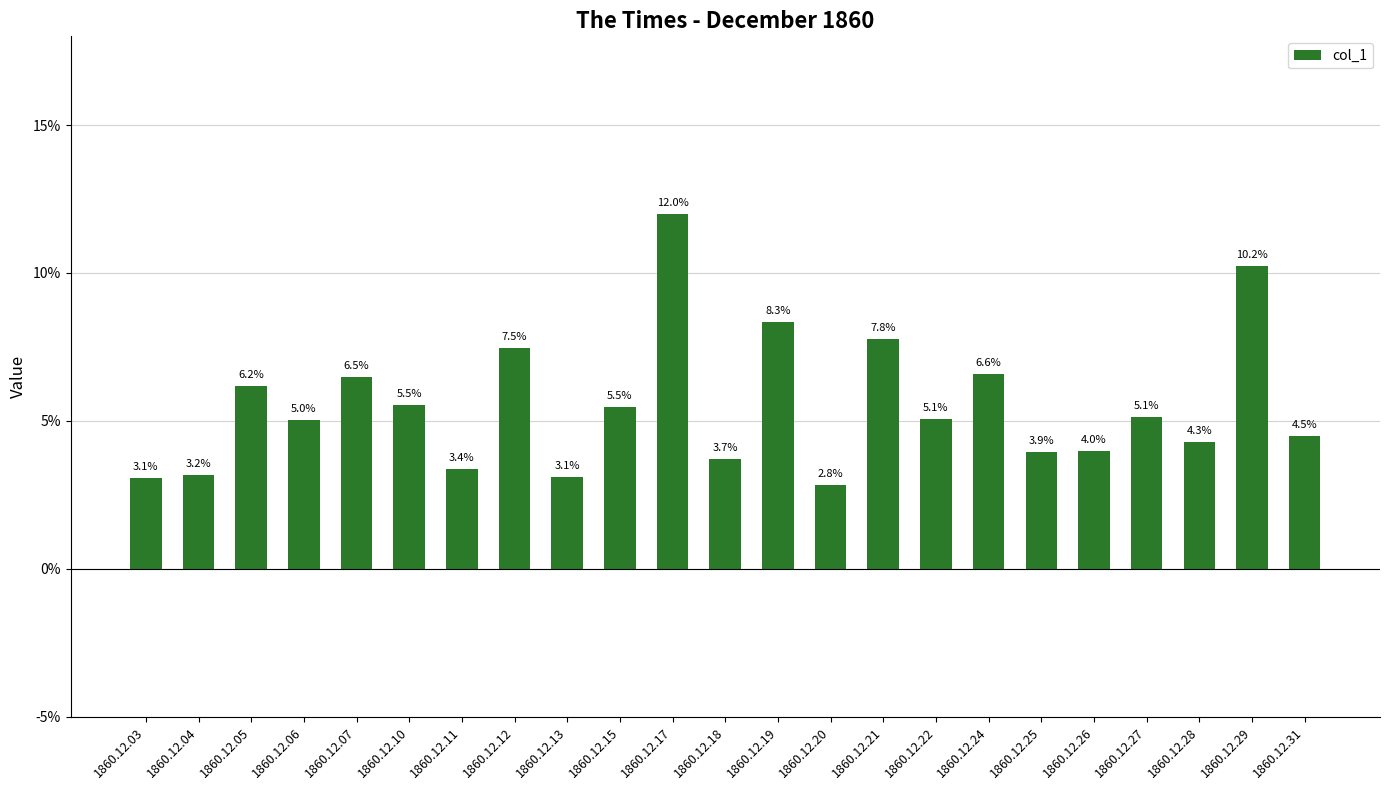

Are the bars horizontal?

No